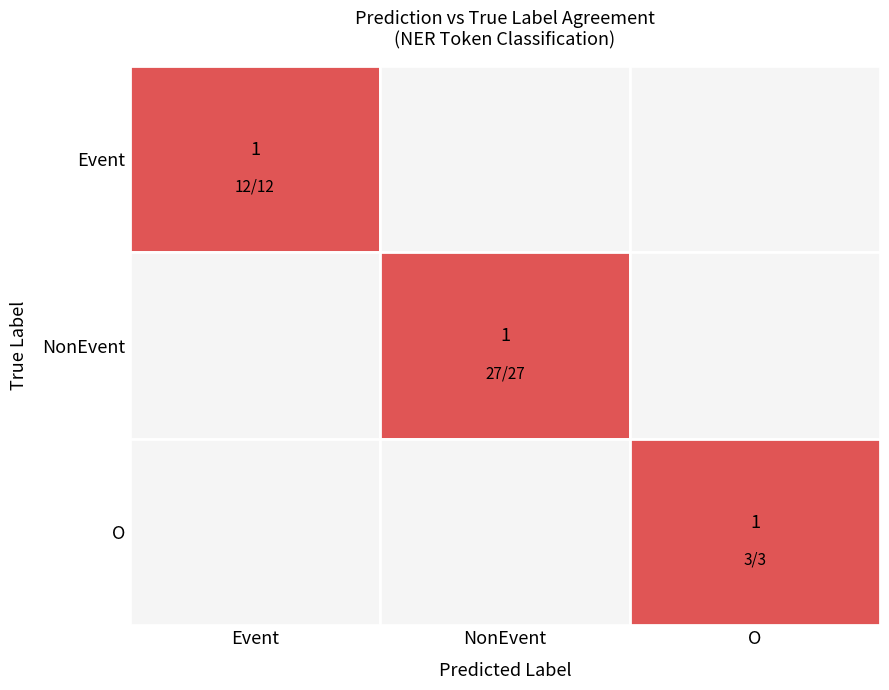

The value of O at NonEvent is 0. True or false?

True